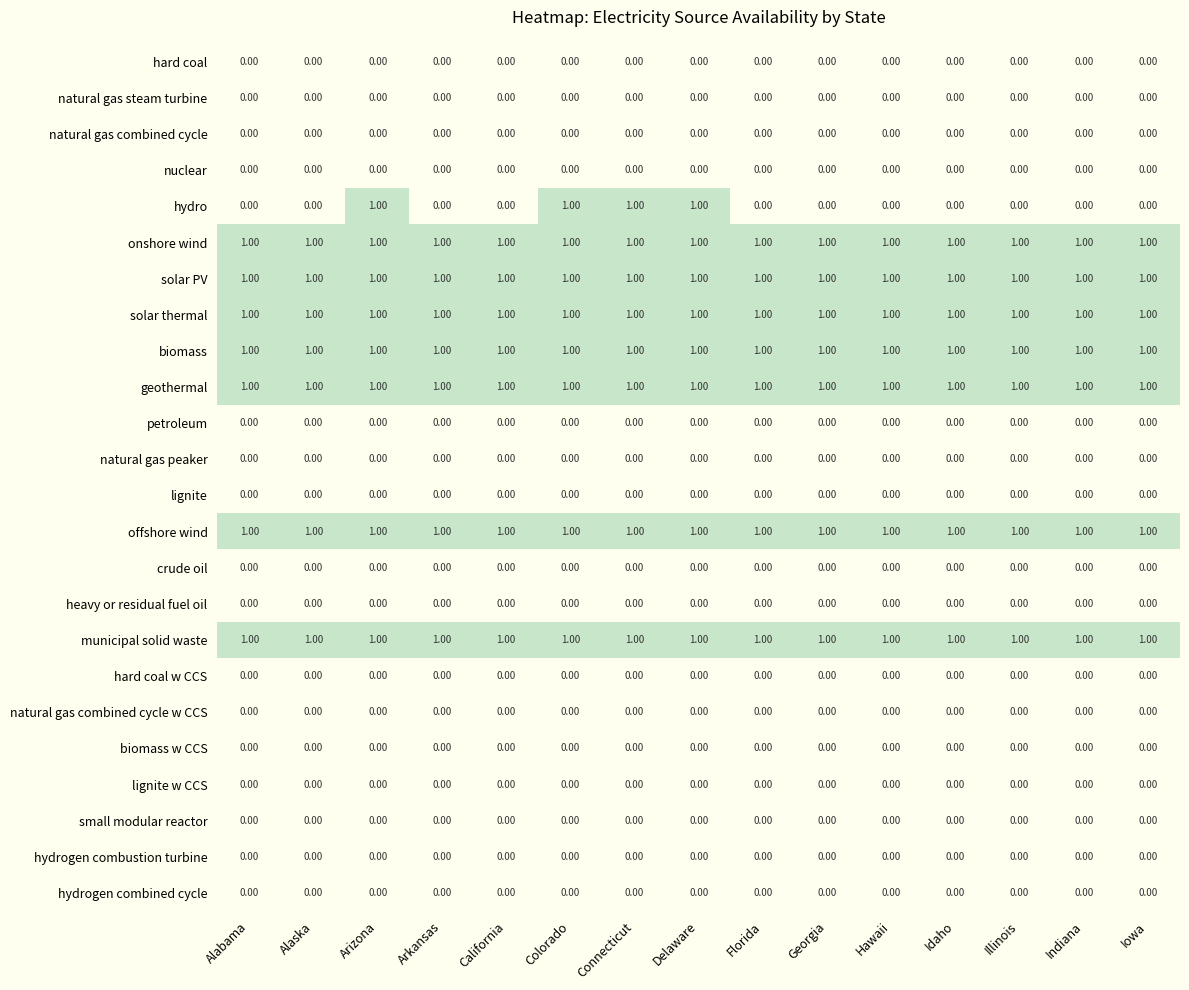

Which series has the largest range (max minus min)?

hydro